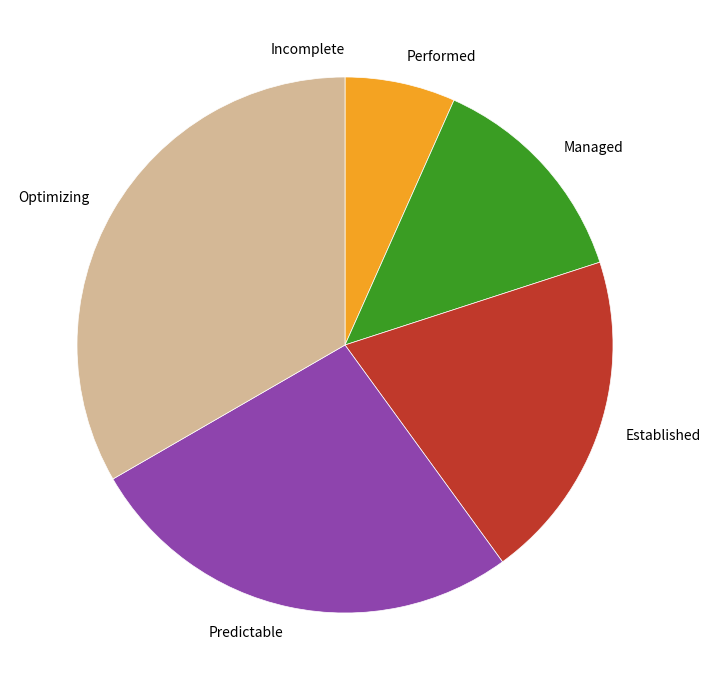

Between Optimizing and Managed, which is larger?

Optimizing